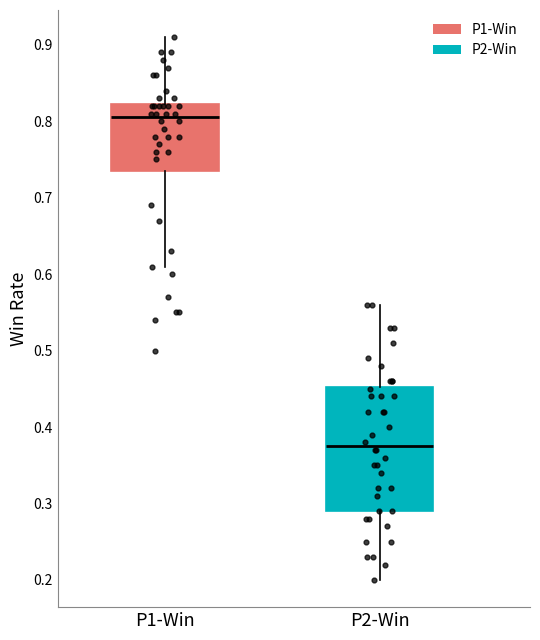

Reading left to right, transcribe this box plot: for each box, give where its median line is, the range the box spans, and where its two whiskers end, as read against the y-axis. The values are not printed on the chart, so give them approximately, as read against the axis.

P1-Win: median 0.81, box 0.74 to 0.82, whiskers 0.61 to 0.91
P2-Win: median 0.38, box 0.29 to 0.45, whiskers 0.20 to 0.56